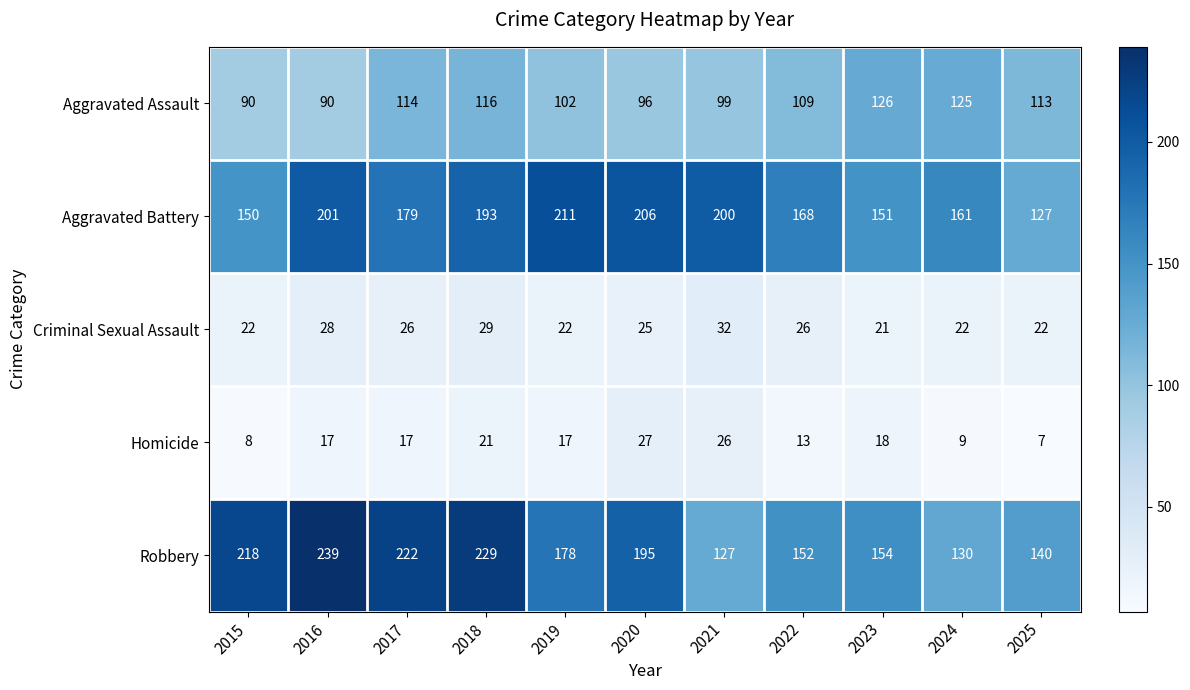

Which series has the widest spread of values?

Robbery